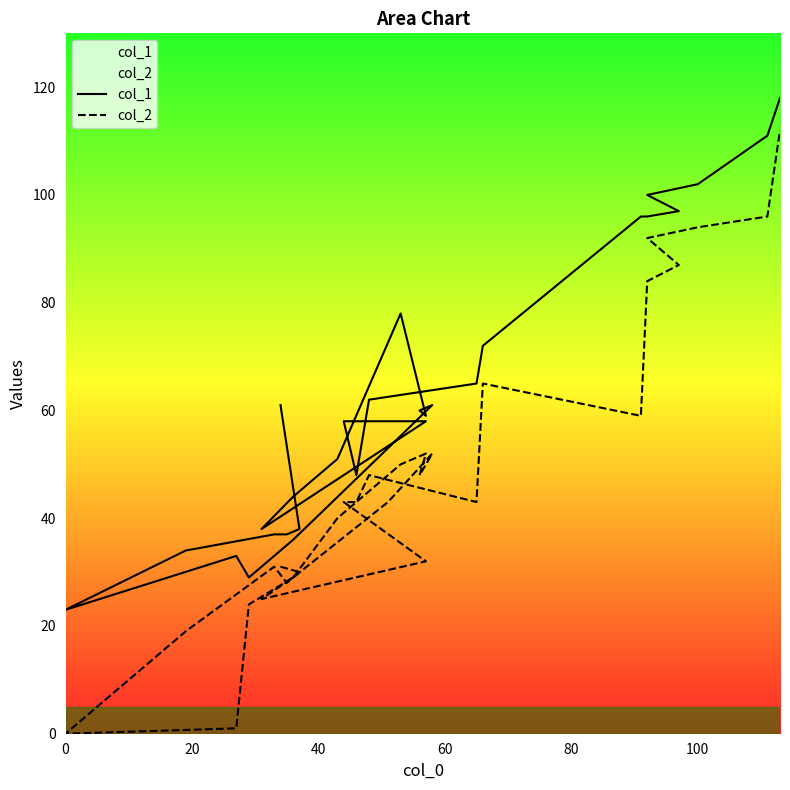

True or false: col_1 has more than 1 points higher than both neighbors.

True